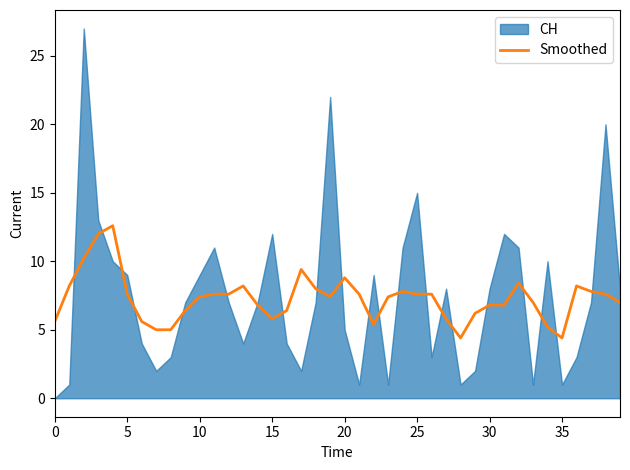

What is the minimum value for Smoothed?

4.4